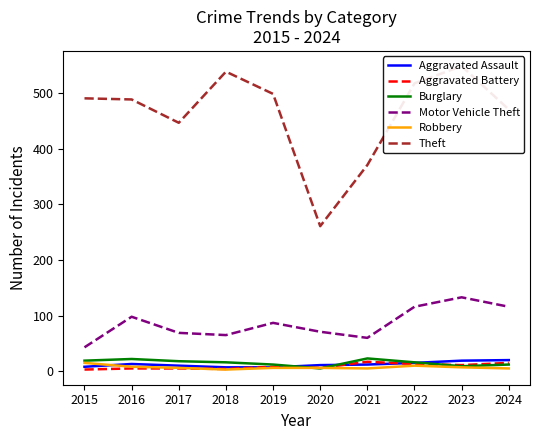

Which category has the lowest value in the Theft series?

2020